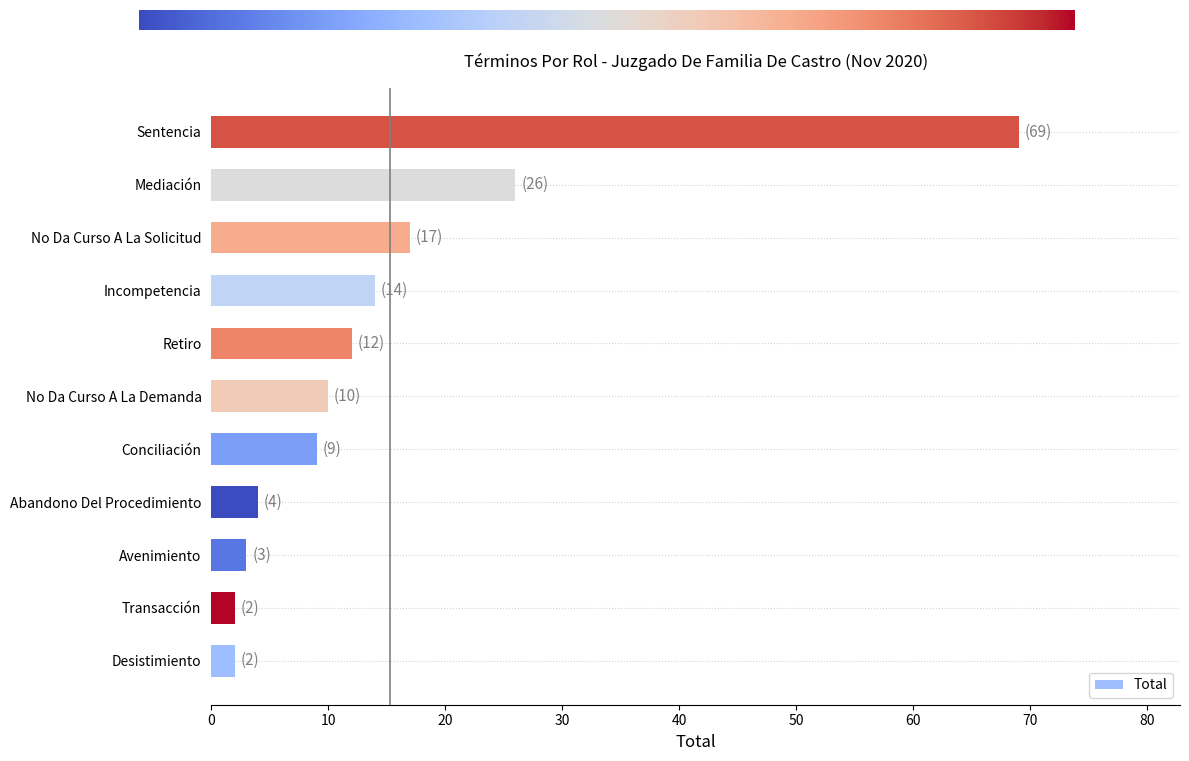

Are the bars horizontal?

Yes